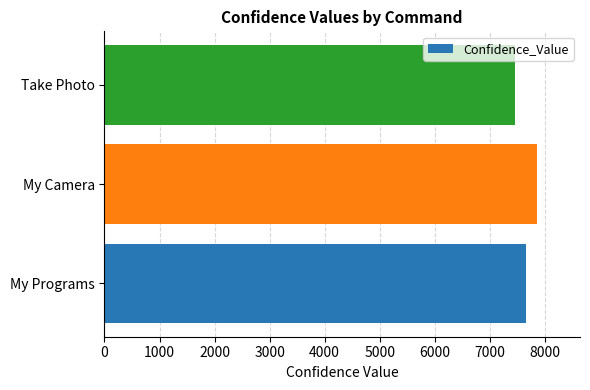

What is the sum of the values at My Camera and Take Photo?

15318